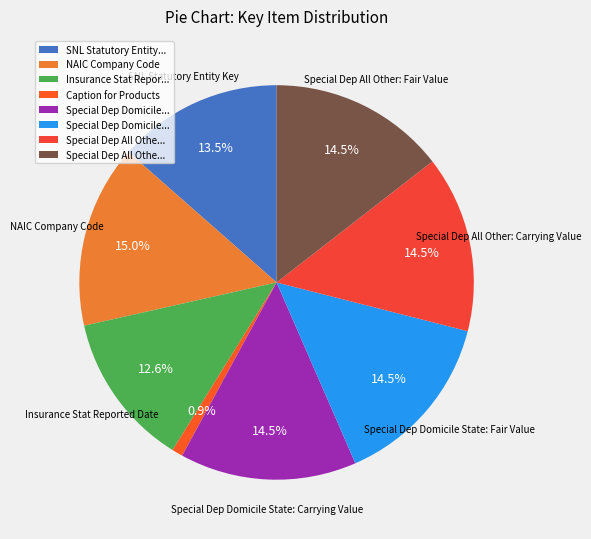

Rank the categories by value from lowest to highest.

Caption for Products, Insurance Stat Reported Date, SNL Statutory Entity Key, Special Dep Domicile State: Carrying Value, Special Dep Domicile State: Fair Value, Special Dep All Other: Carrying Value, Special Dep All Other: Fair Value, NAIC Company Code